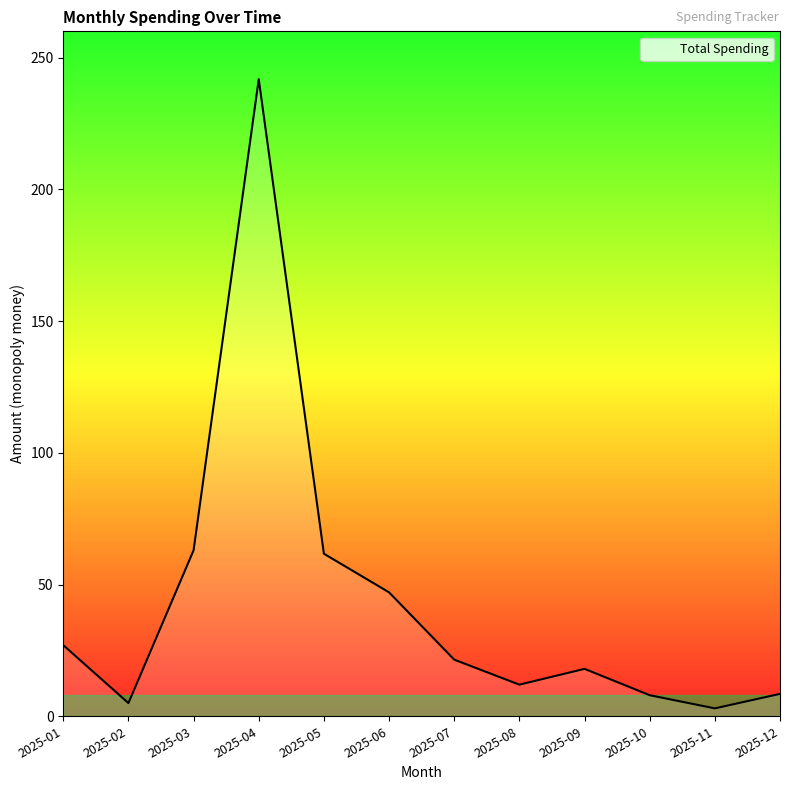

Which category has the highest value across all series?

2025-04